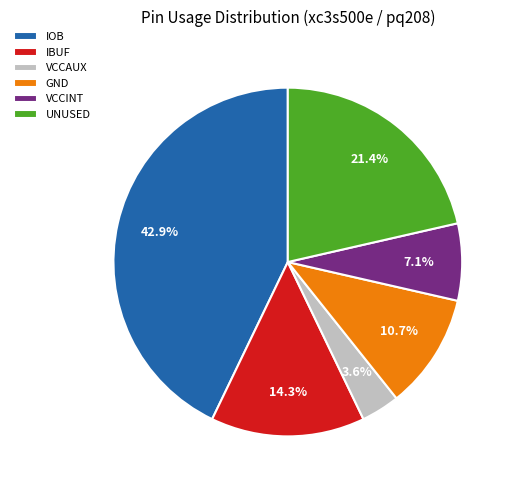

To the nearest percent, what portion does GND represent?

11%